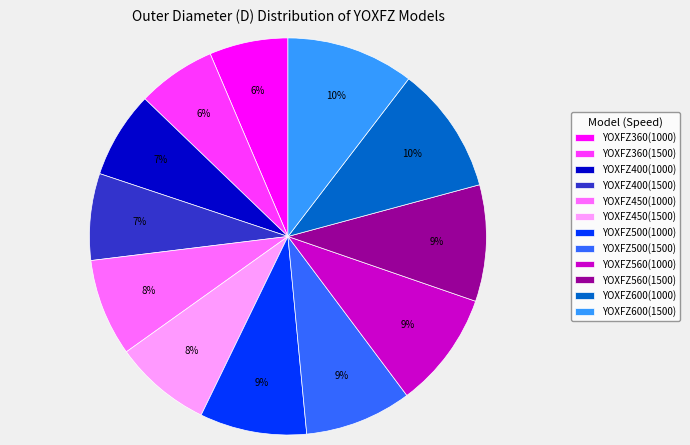

To the nearest percent, what is the difference between the largest and smallest slice percentages?

4%